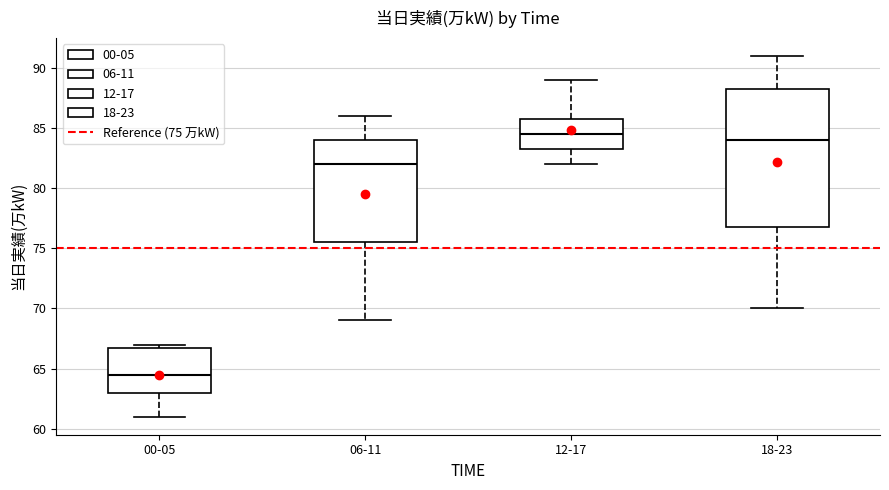

Reading left to right, transcribe this box plot: for each box, give where its median line is, the range the box spans, and where its two whiskers end, as read against the y-axis. The values are not printed on the chart, so give them approximately, as read against the axis.

00-05: median 64.5, box 63.0 to 67.0, whiskers 61.0 to 67.0 (just above the box's upper edge)
06-11: median 82.0, box 75.5 to 84.0, whiskers 69.0 to 86.0
12-17: median 84.5, box 83.5 to 86.0, whiskers 82.0 to 89.0
18-23: median 84.0, box 77.0 to 88.5, whiskers 70.0 to 91.0